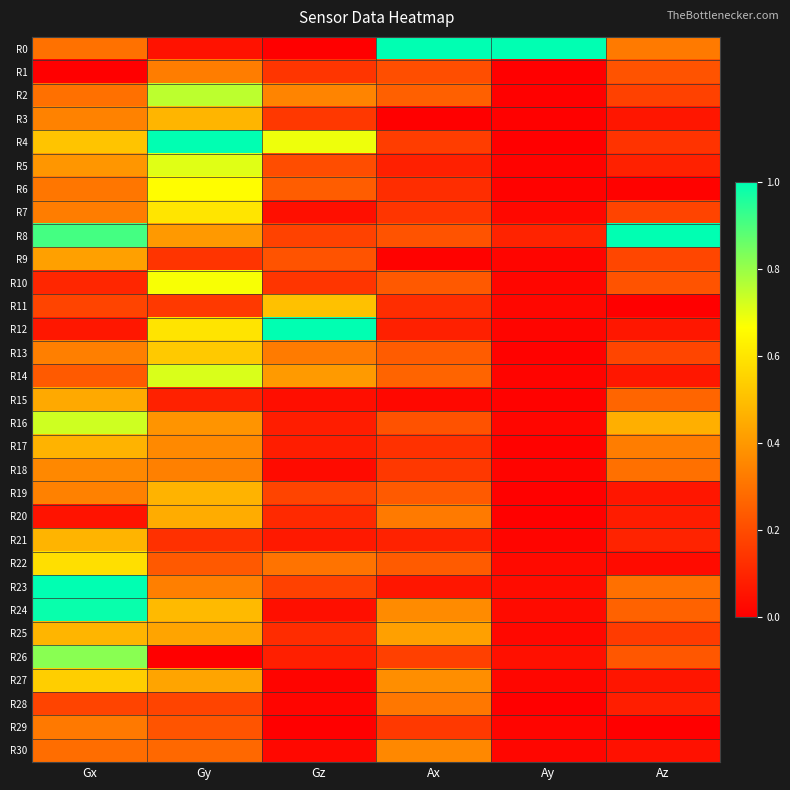

What is the difference between the highest and lowest values at Gy?

1.0